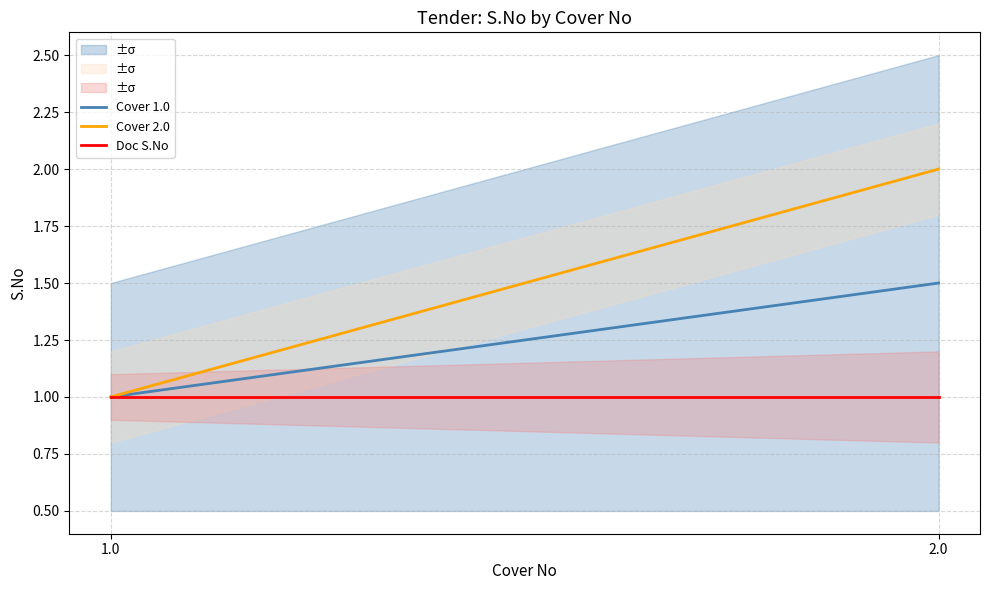

What is the sum of the Cover 1.0 values at 1.0 and 2.0?

2.5